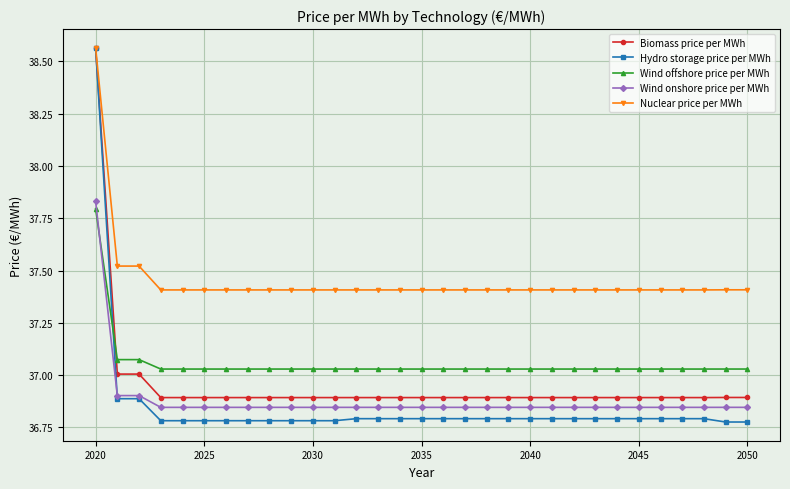

Which series has the largest range (max minus min)?

Hydro storage price per MWh